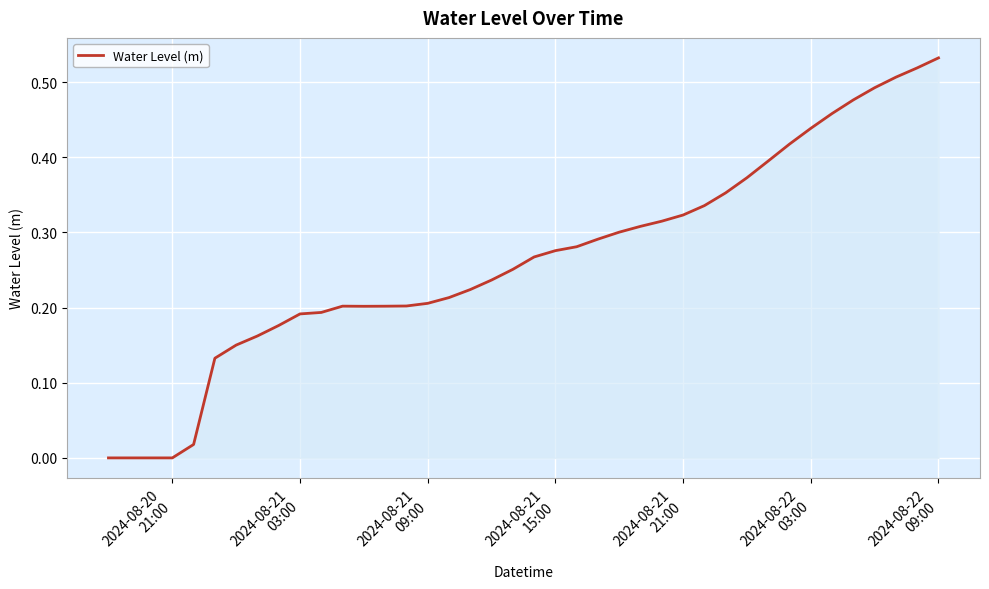

How many lines are shown in the chart?

1